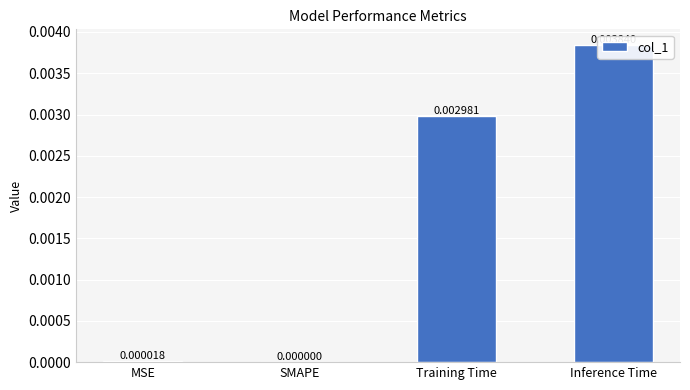

What is the label of the 1st bar from the right?

Inference Time